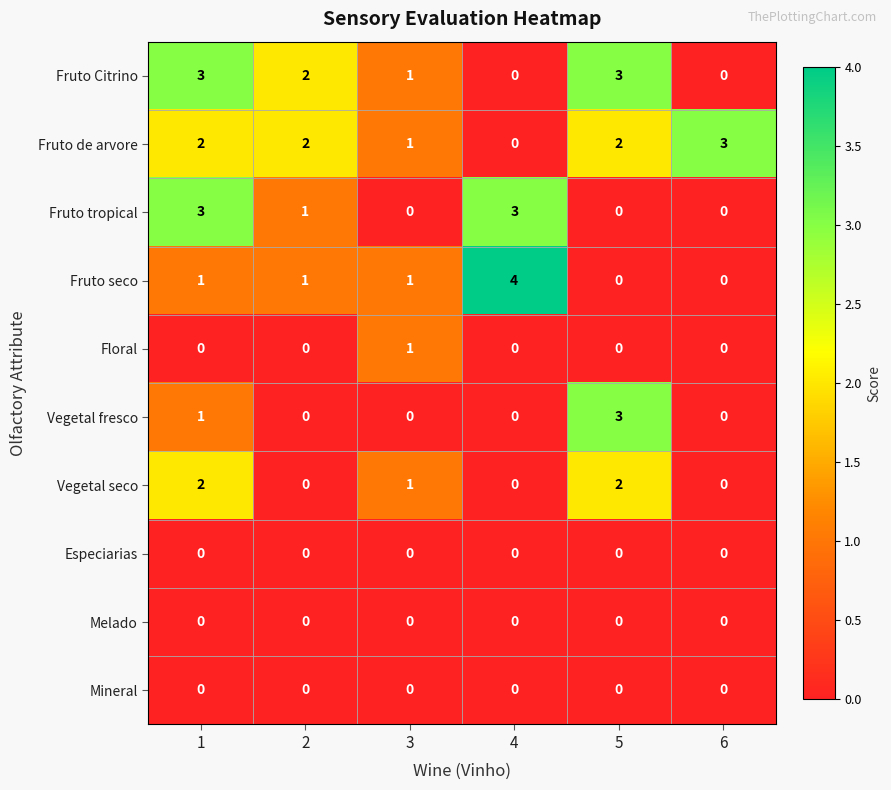

Read the Fruto tropical value at 1.

3